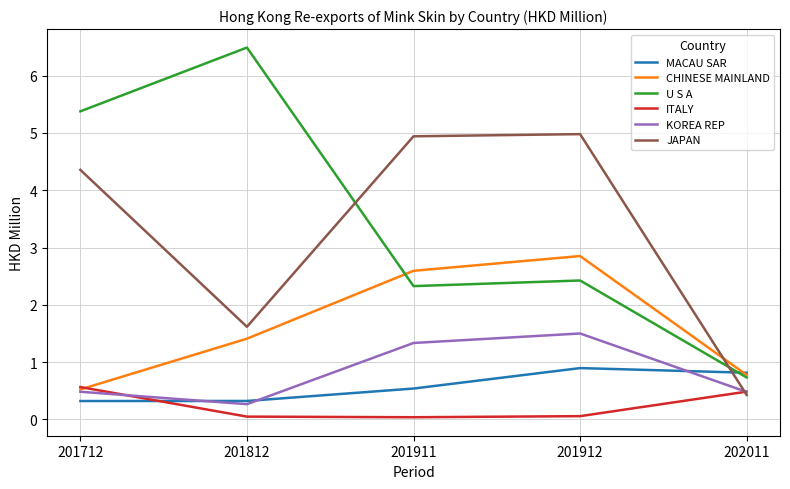

What is the difference between the second highest and minimum values in the CHINESE MAINLAND series?

2.1